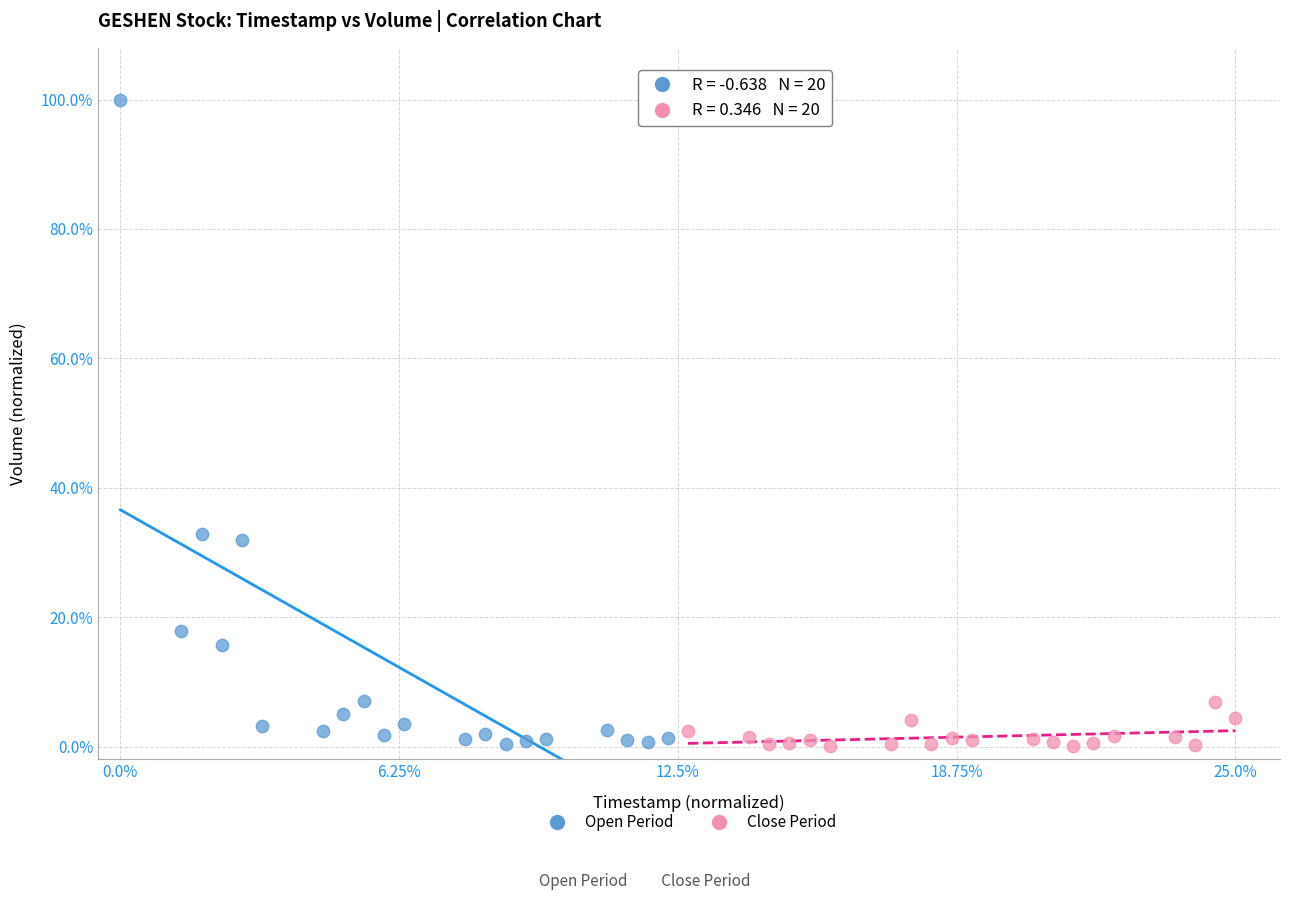

Which series has the largest Y range (max minus min)?

Open Period